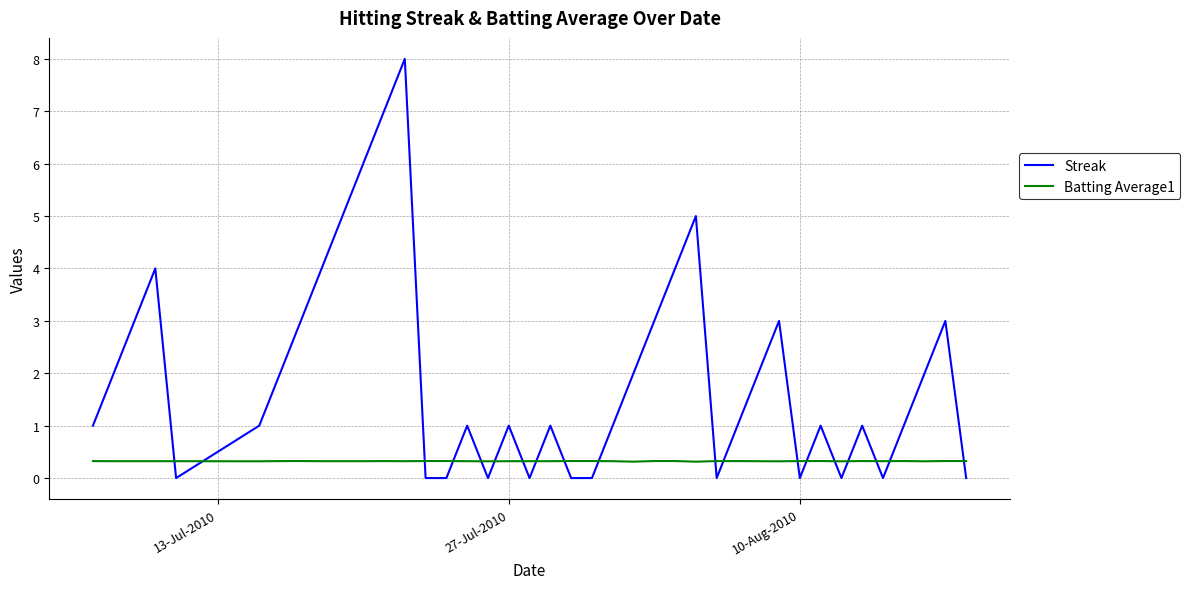

Which series ends up on top after the final intersection of Batting Average1 and Streak?

Batting Average1